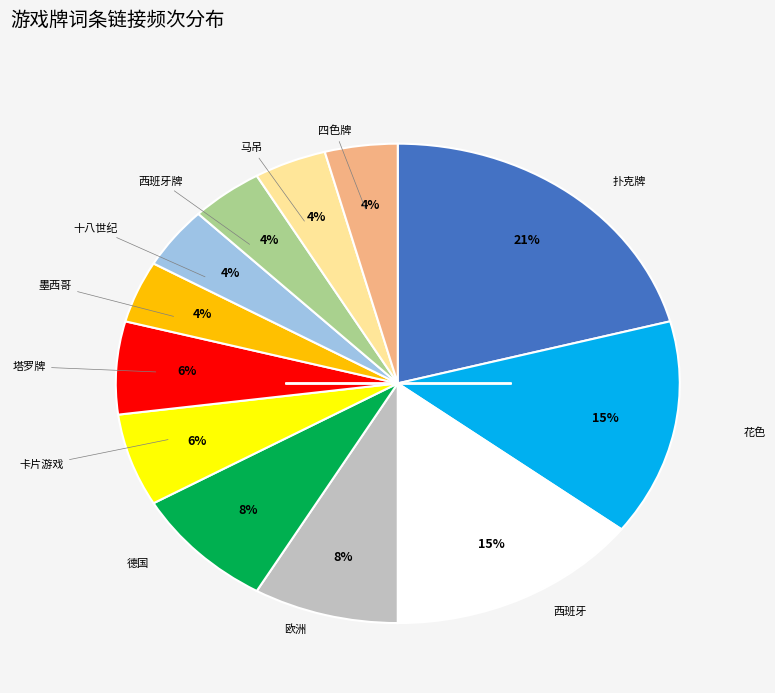

To the nearest percent, what is the difference between the largest and smallest slice percentages?

17%